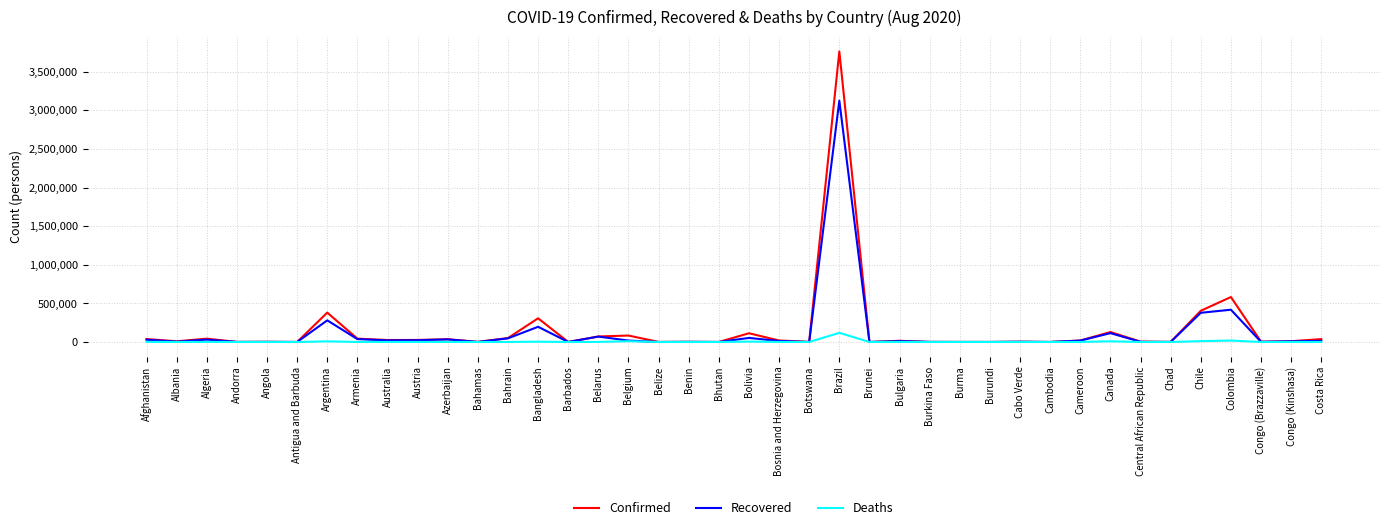

What is the highest value of the Recovered series?

3124465